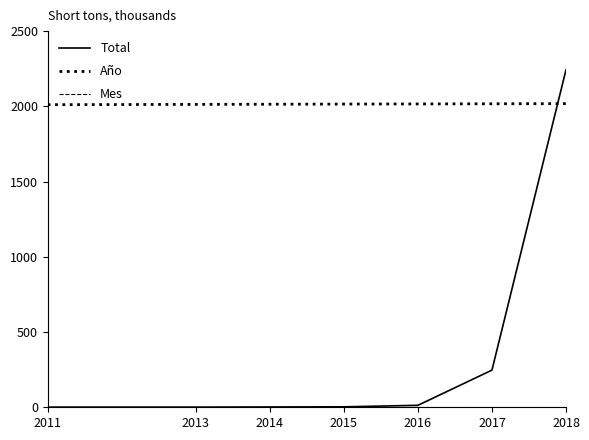

Which series has the largest range (max minus min)?

Total